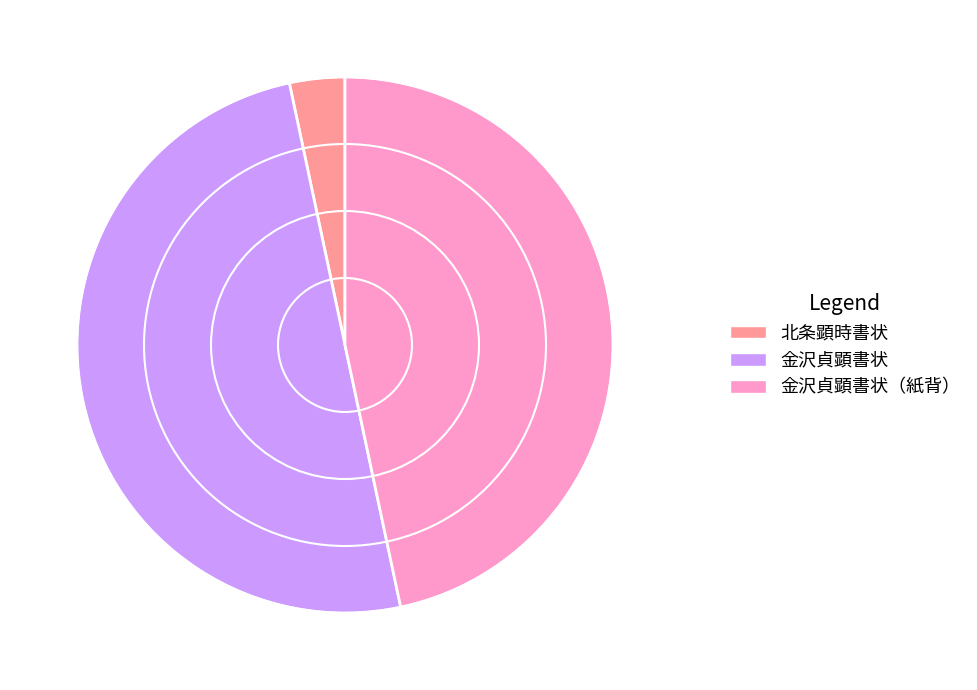

Is it true that 北条顕時書状 is 13% of the pie?

False